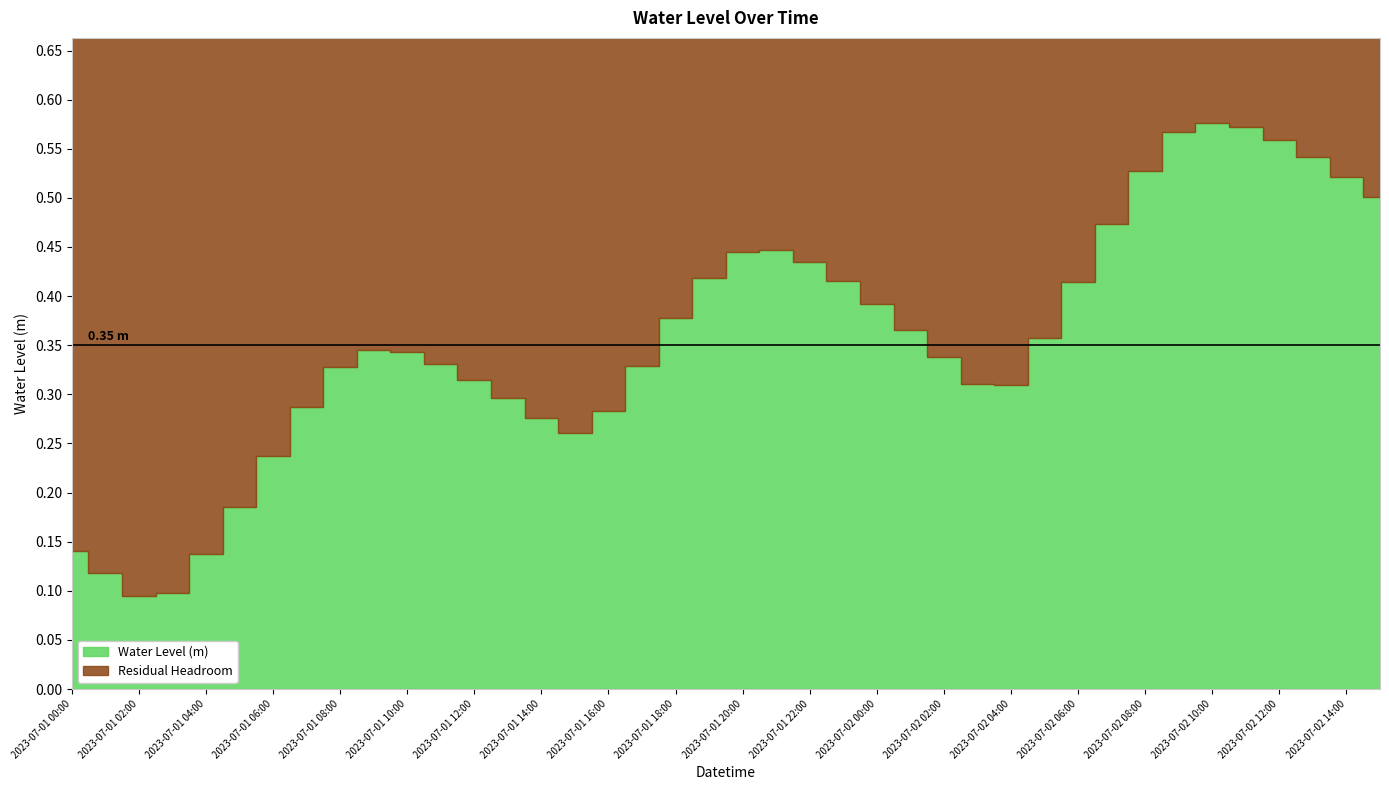

Is it true that the value at 2023-07-01 21:00 is 0.4?

True